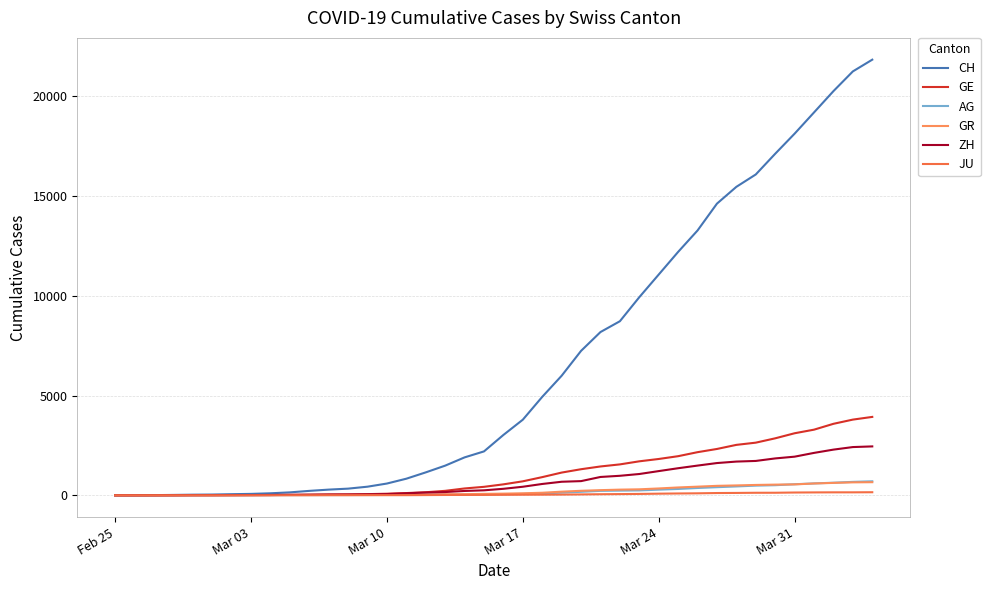

Which category has the lowest value across all series?

Feb 25